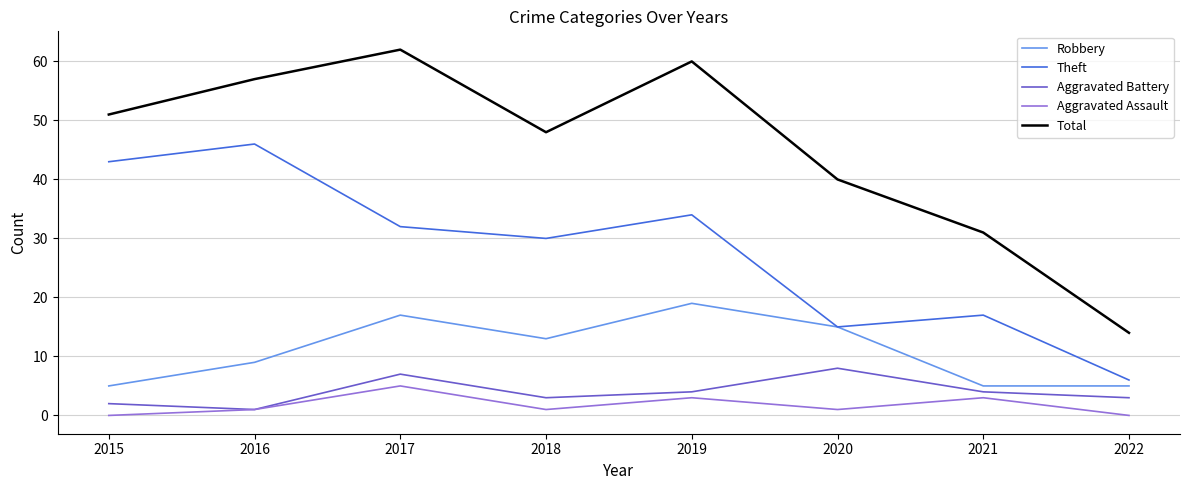

Which series has the widest spread of values?

Total